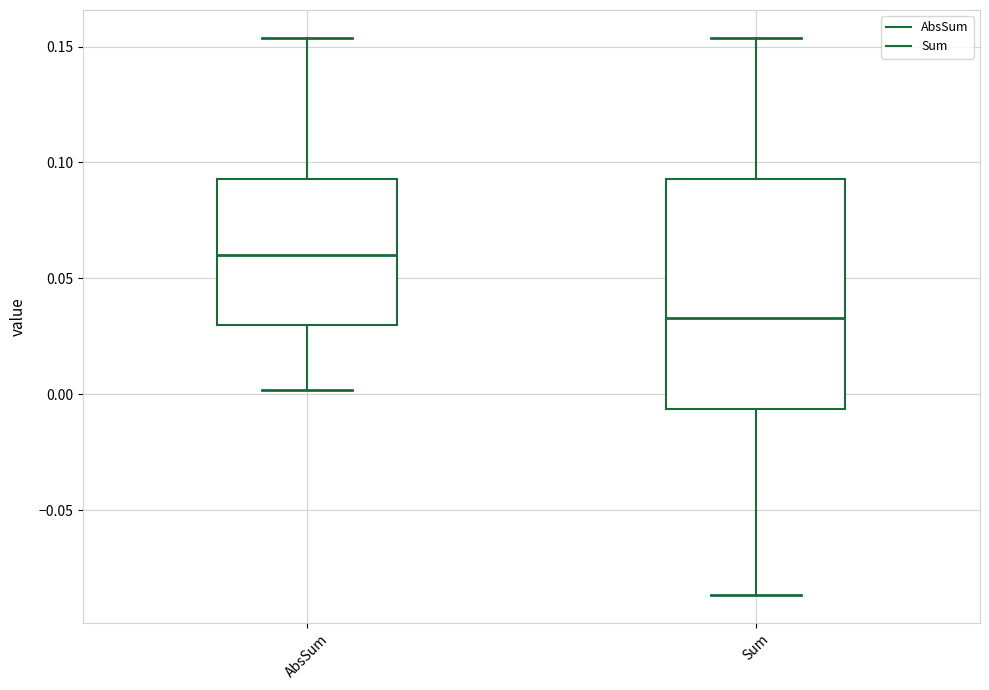

Reading left to right, read every box against the y-axis: the position of its median line, the range the box covers, and the ends of its whiskers. The values are not printed on the chart, so give them approximately, as read against the axis.

AbsSum: median 0.060, box 0.030 to 0.095, whiskers 0.000 to 0.155
Sum: median 0.035, box -0.005 to 0.095, whiskers -0.085 to 0.155